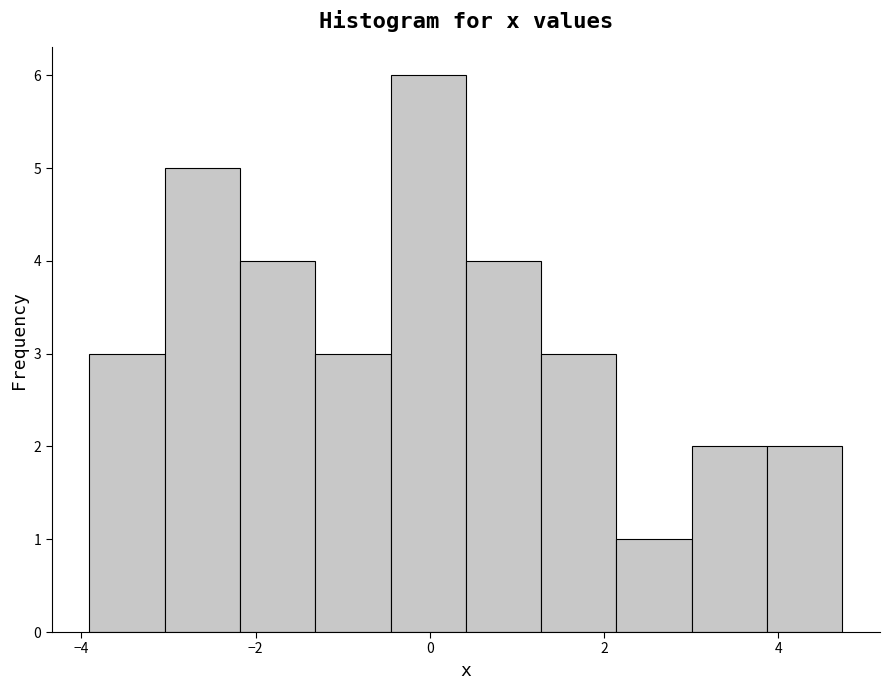

Over which range of the x-axis is the bar tallest?

-0.4 to 0.4